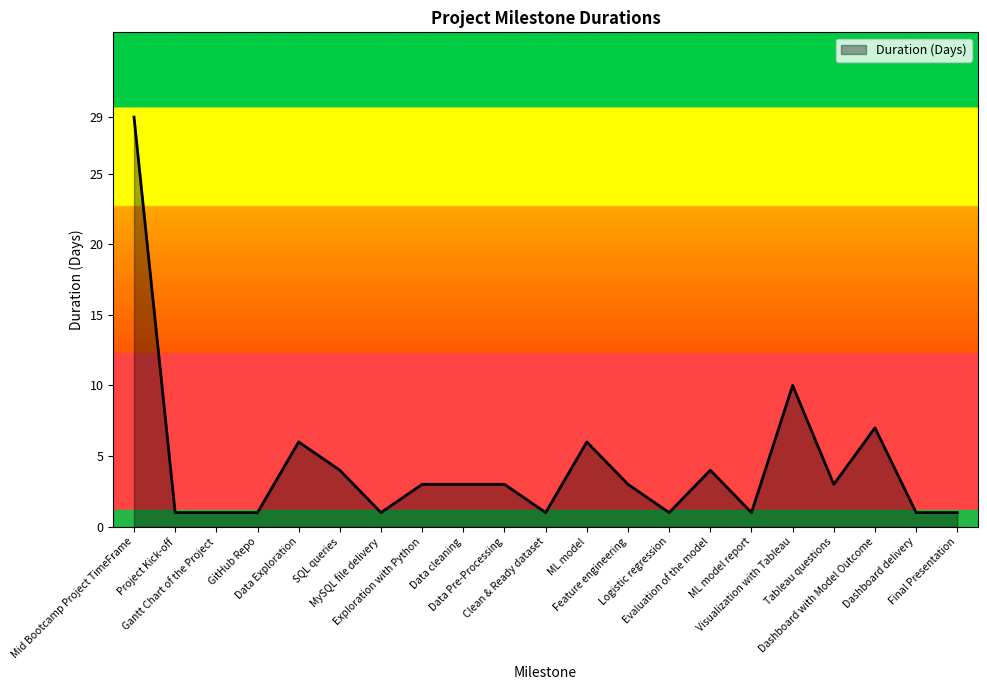

What is the difference between the maximum and minimum values?

28